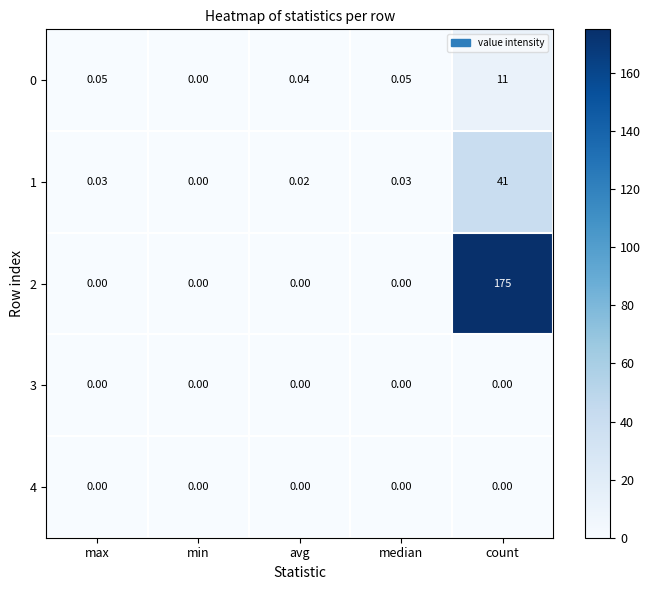

Which category has the highest value across all series?

count